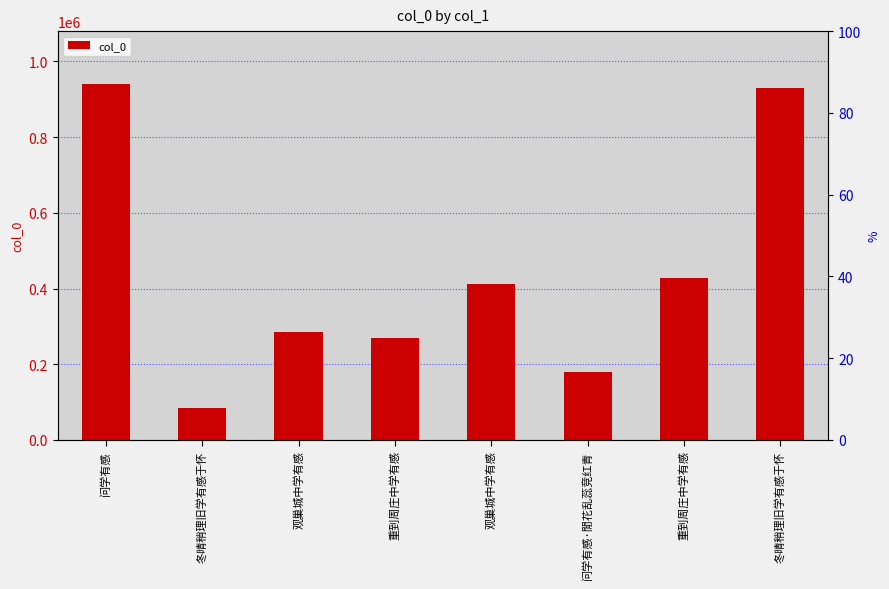

Rank the categories by value from highest to lowest.

问学有感, 冬晴稍理旧学有感于怀, 重到周庄中学有感, 观巢城中学有感, 观巢城中学有感, 重到周庄中学有感, 问学有感·閒花乱蕊竞红青, 冬晴稍理旧学有感于怀